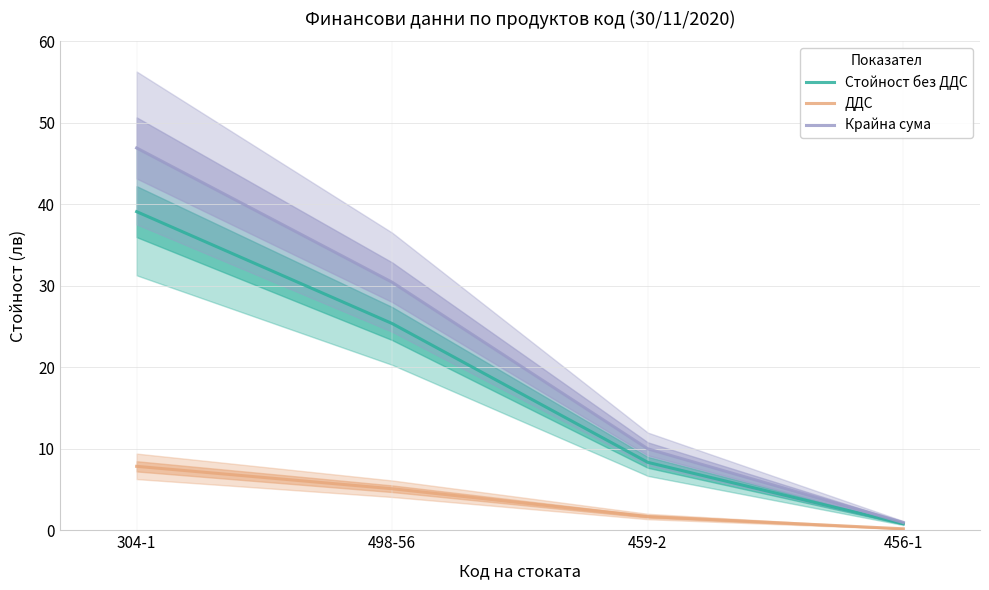

True or false: Крайна сума and Стойност без ДДС intersect in this chart.

False